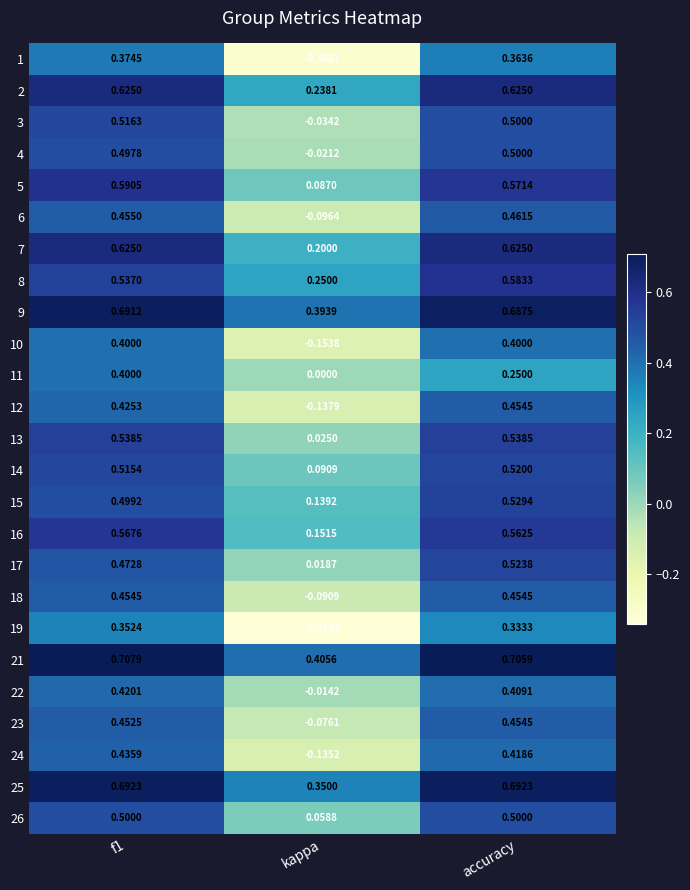

Which series has the largest total across all categories?

21